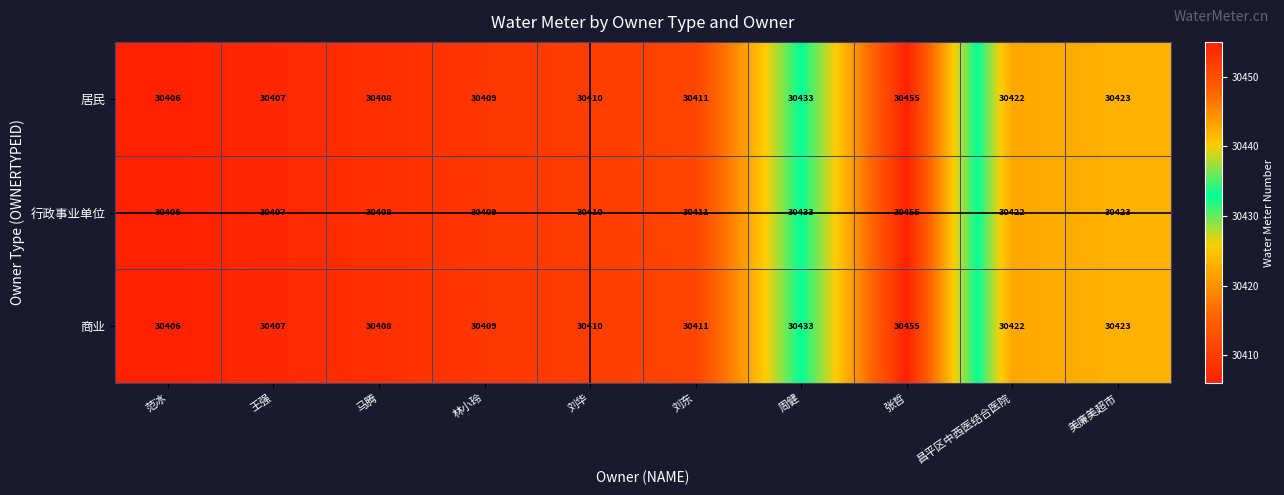

What is the sum of all 居民 values?

304184